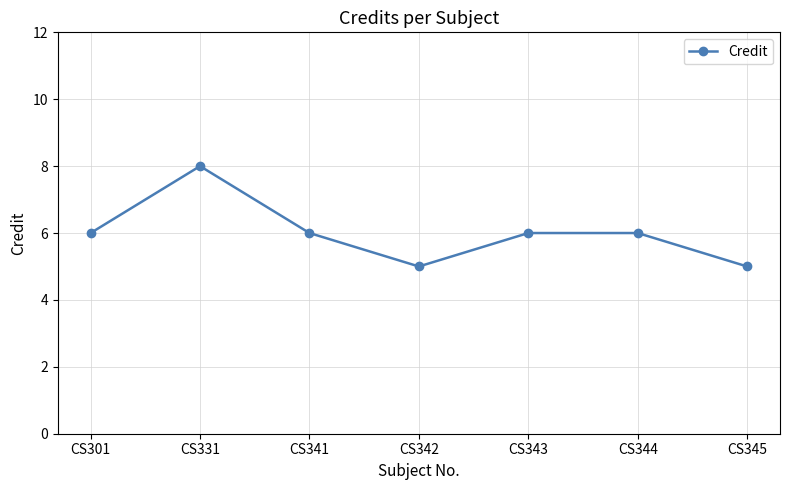

What is the ratio of the value at CS341 to the value at CS342?

1.2